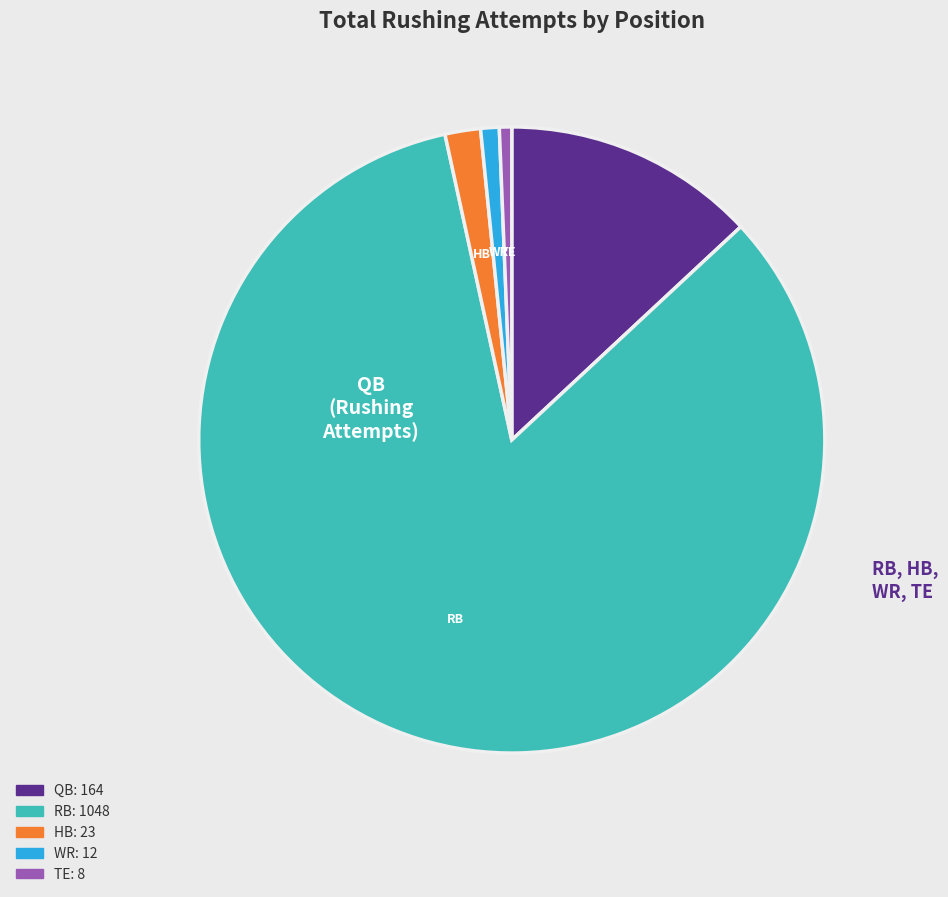

Is there a majority slice in this chart?

Yes